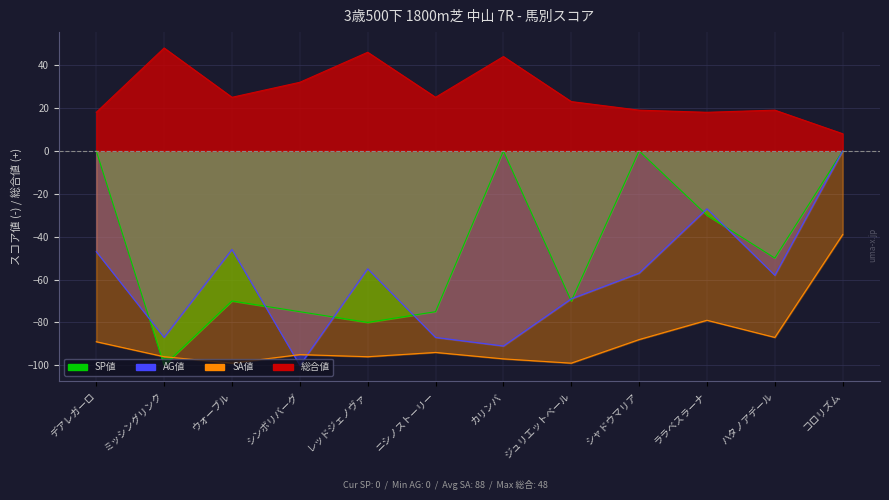

Which series has the largest total across all categories?

総合値